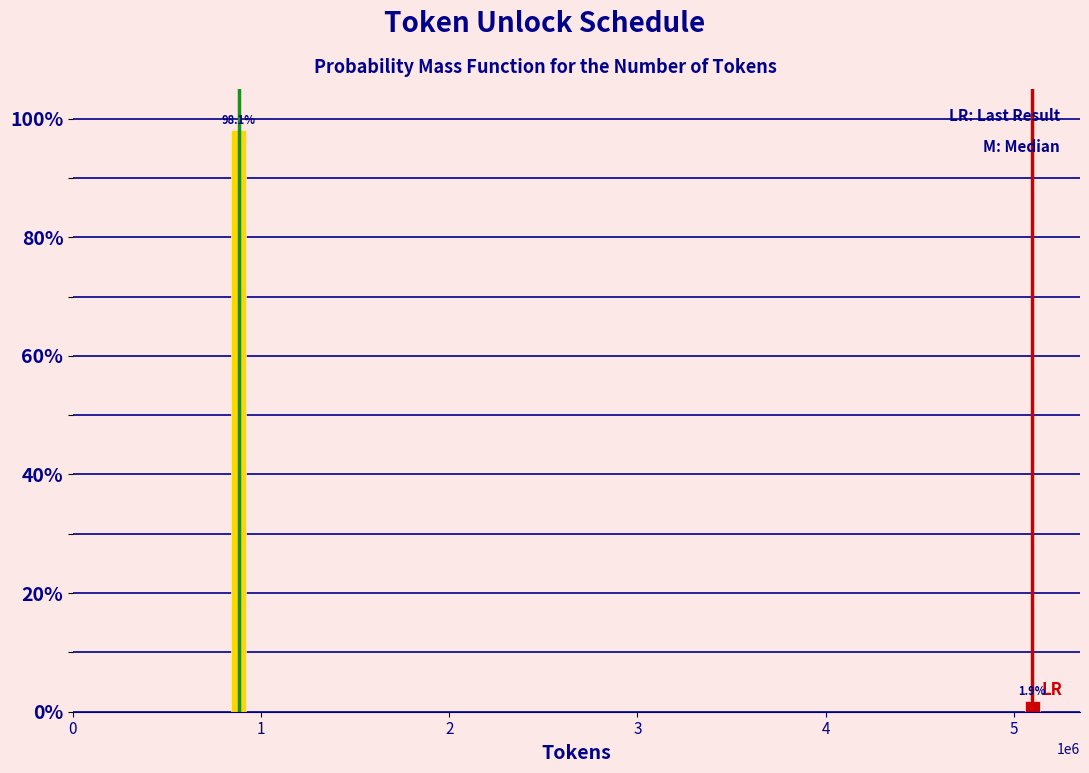

Reading left to right, extract all data points from this chart.

98.1	1.9